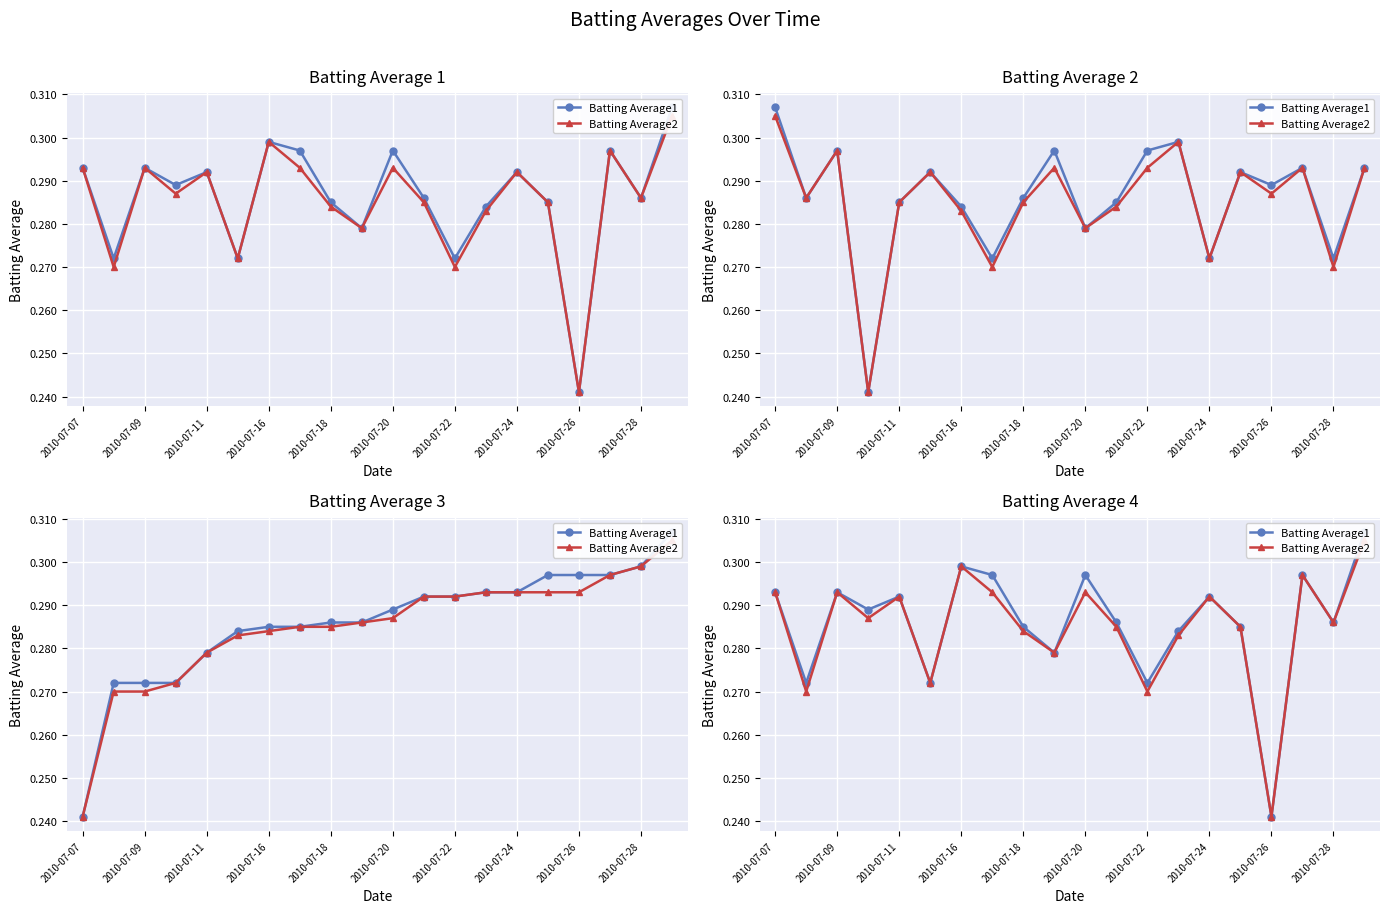

Reading left to right, what are all the values shown in this chart?

Batting Average1: 0.3	0.3	0.3	0.3	0.3	0.3	0.3	0.3	0.3	0.3	0.3	0.3	0.3	0.3	0.3	0.3	0.2	0.3	0.3	0.3
Batting Average2: 0.3	0.3	0.3	0.3	0.3	0.3	0.3	0.3	0.3	0.3	0.3	0.3	0.3	0.3	0.3	0.3	0.2	0.3	0.3	0.3